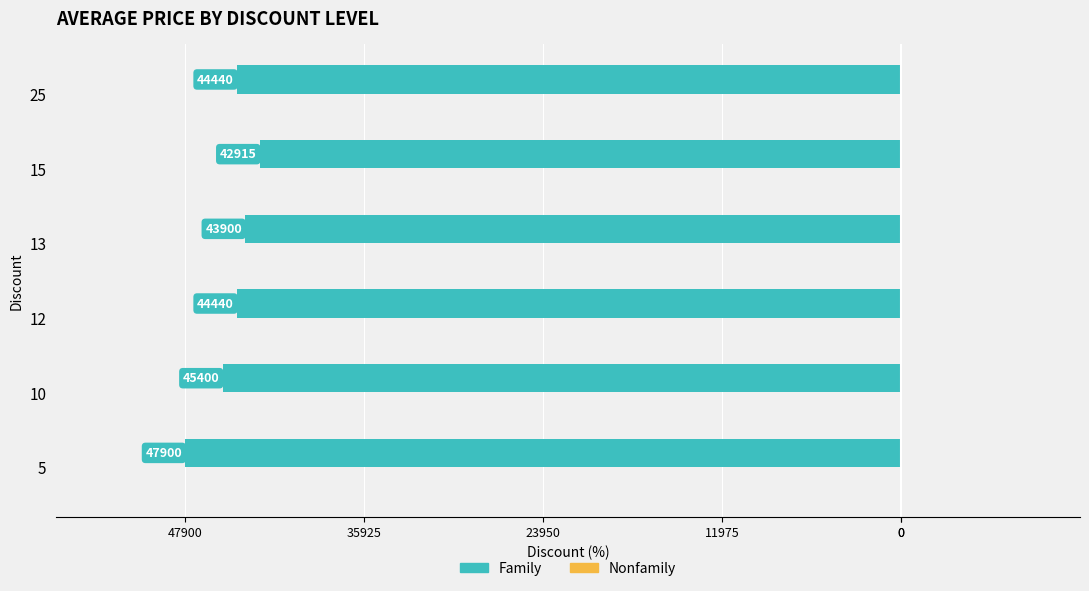

Does the chart contain any negative values?

Yes